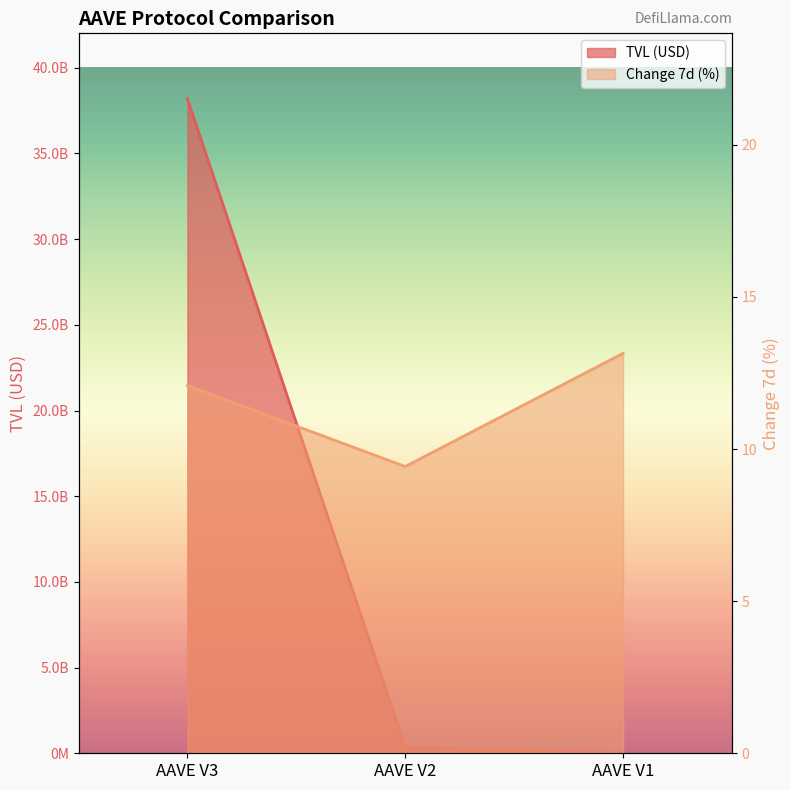

At how many categories does at least one series exceed 13126643920?

1